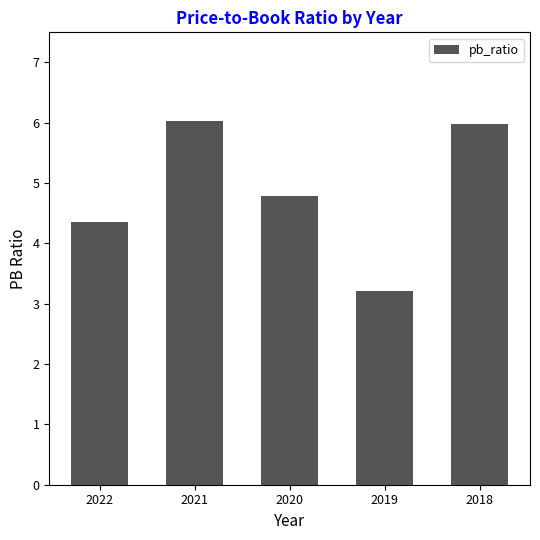

What is the value of the 5th bar from the left?

6.0